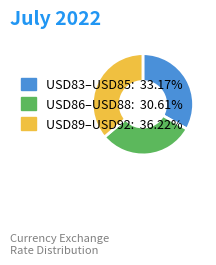

Is there any slice that represents more than half of the pie?

No